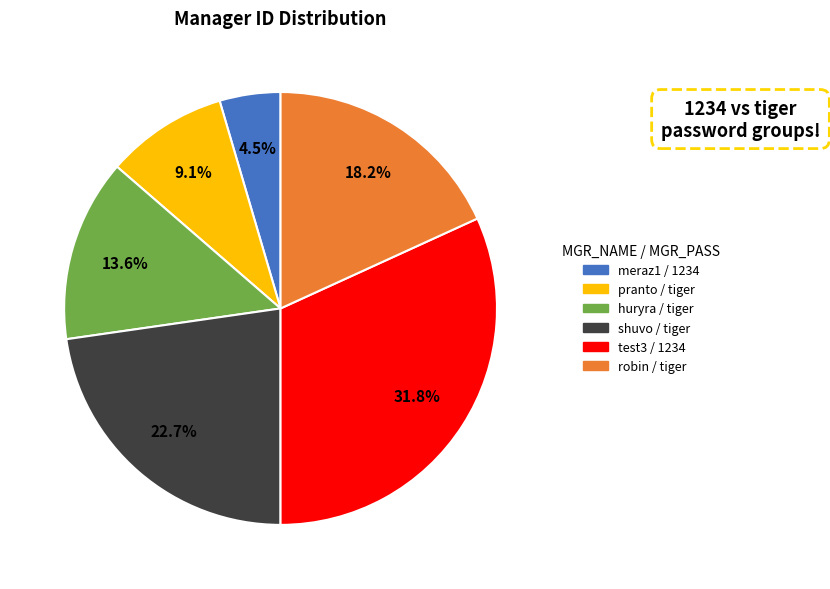

What is the largest slice in the pie chart?

test3 / 1234